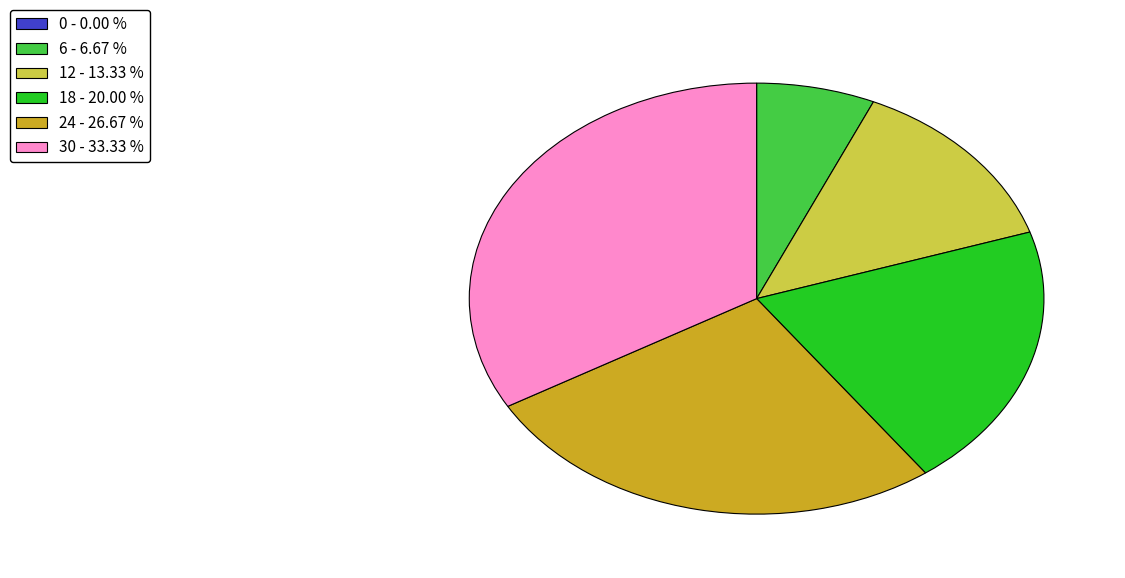

Is there a majority slice in this chart?

No